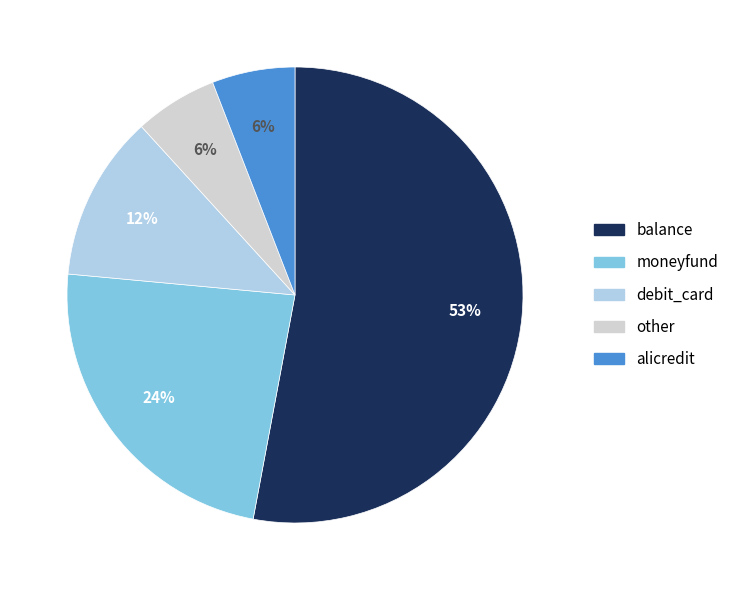

Which category has the biggest portion of the pie?

balance